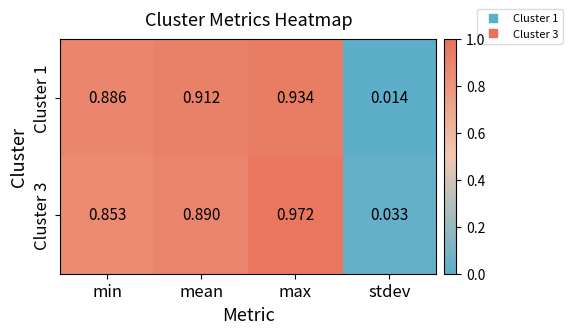

Which label corresponds to the largest value in the chart?

max